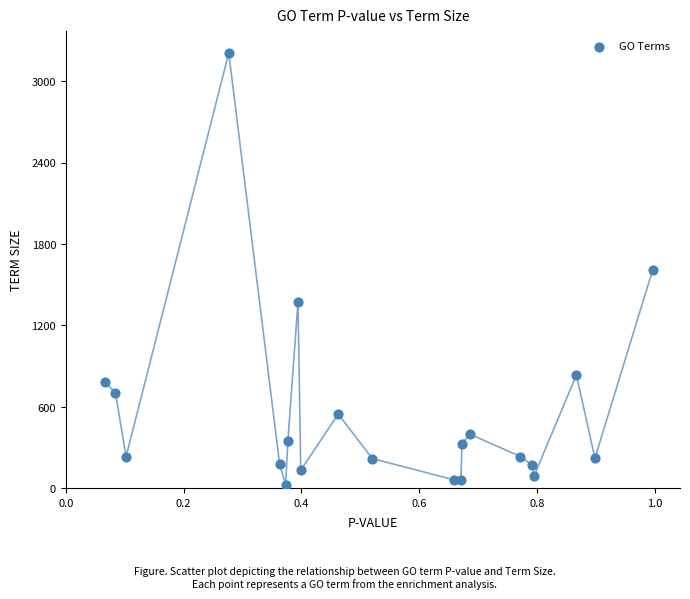

What is the range of Y values (max minus min)?

3181